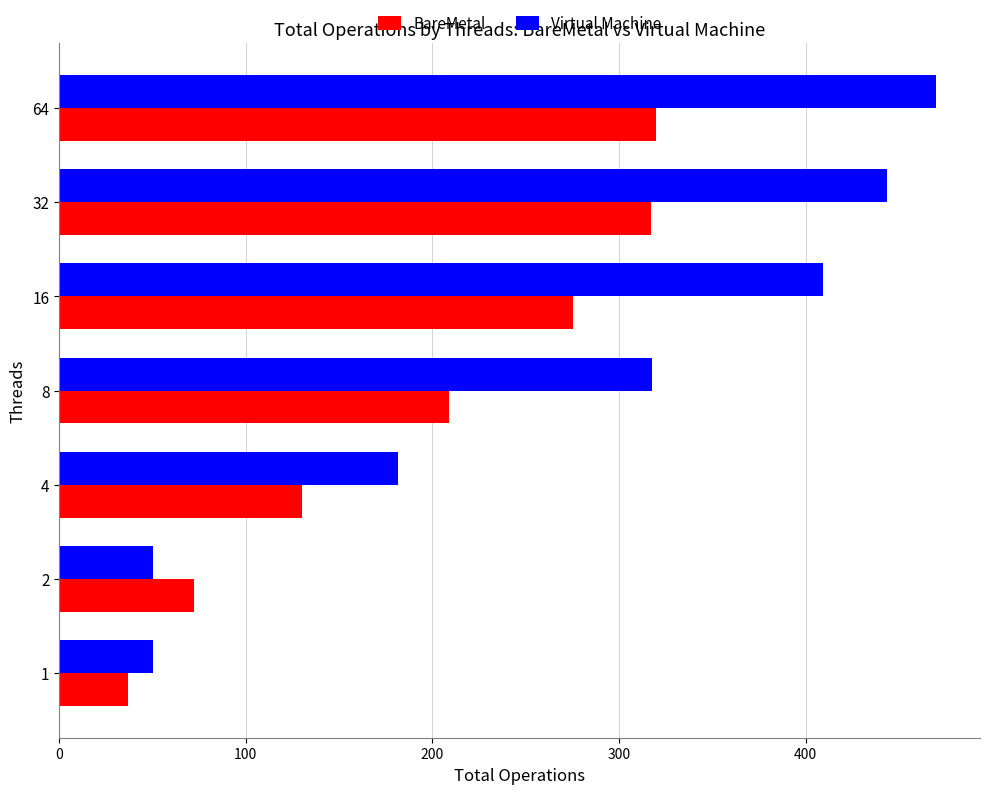

How many data points in BareMetal are above 208?

4